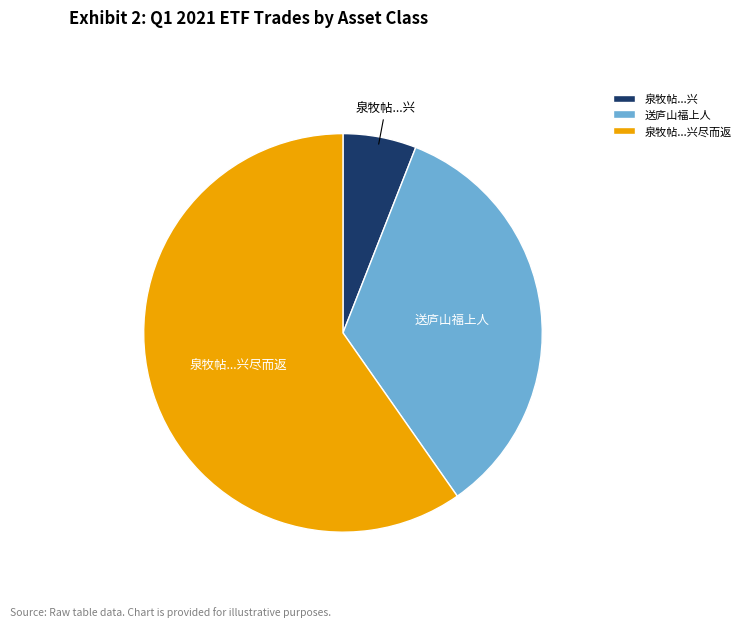

Which category has the smallest portion of the pie?

泉牧帖...兴